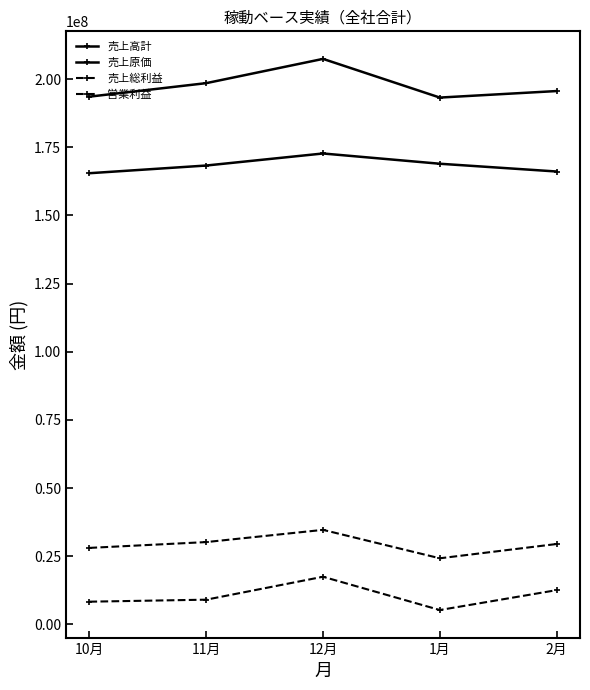

At which category is the sum across all series the highest?

12月